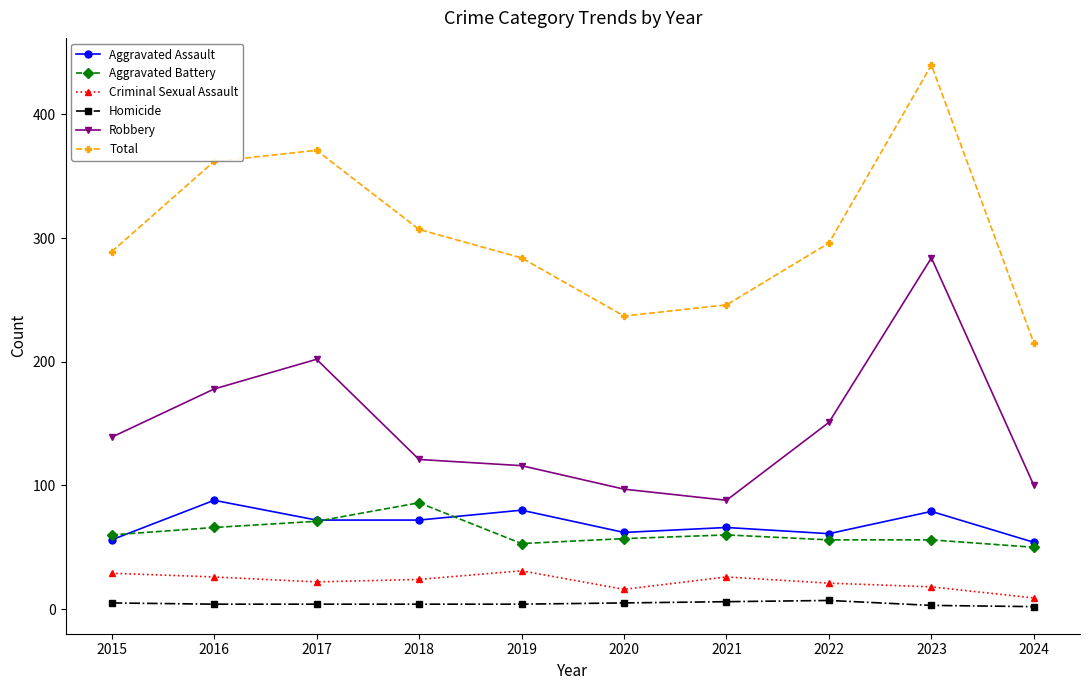

How many values in the Aggravated Battery series are below 60?

5